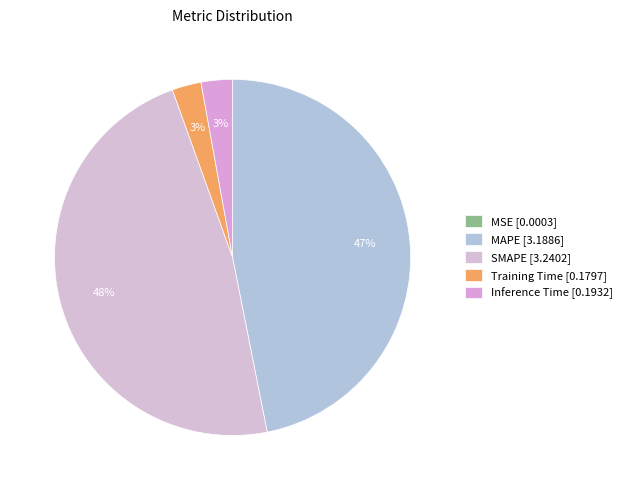

Does SMAPE represent more than half of the total?

No